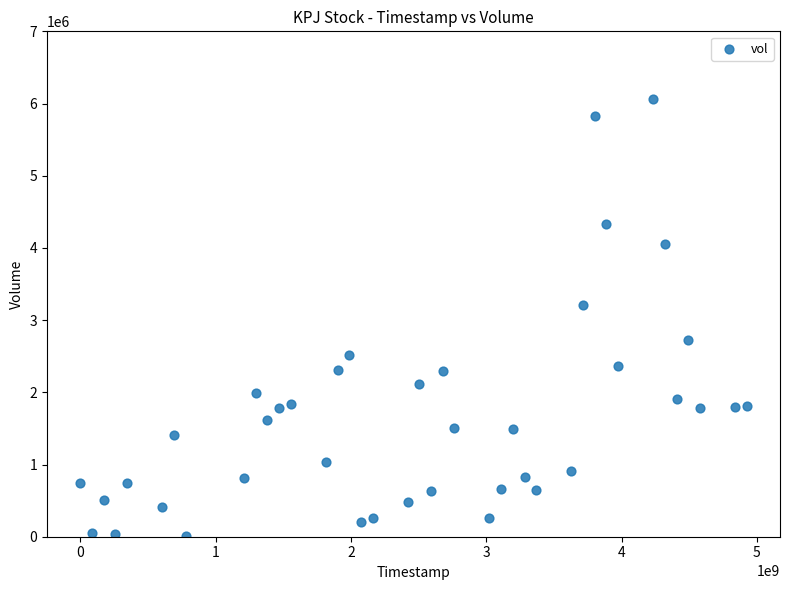

What is the range of Y values (max minus min)?

6055800